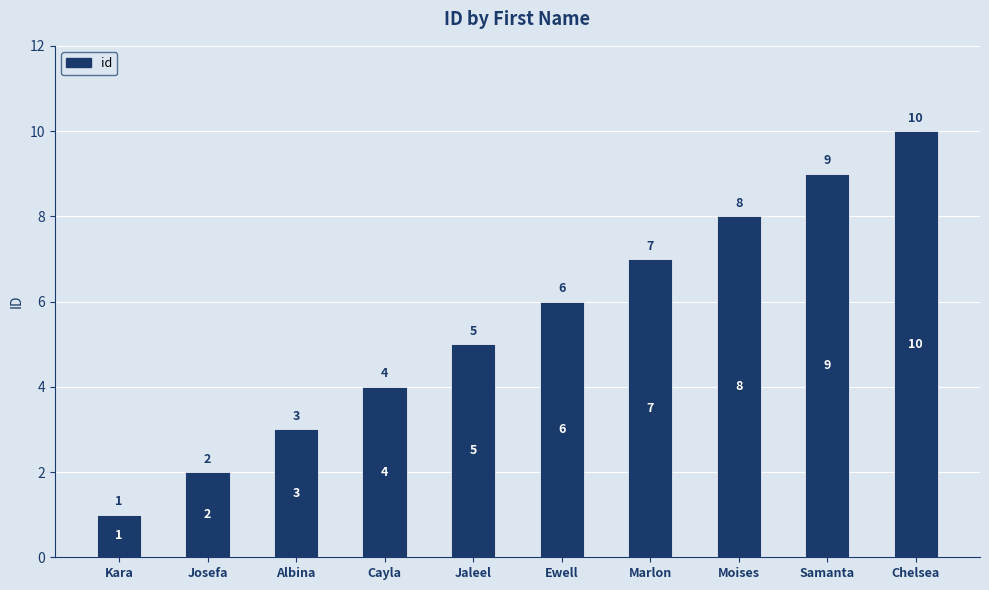

List the labels in order of value, largest first.

Chelsea, Samanta, Moises, Marlon, Ewell, Jaleel, Cayla, Albina, Josefa, Kara